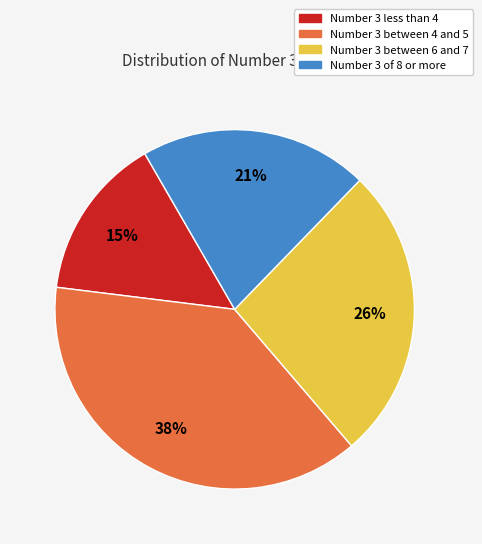

True or false: Number 3 between 4 and 5 accounts for 30% of the total.

False